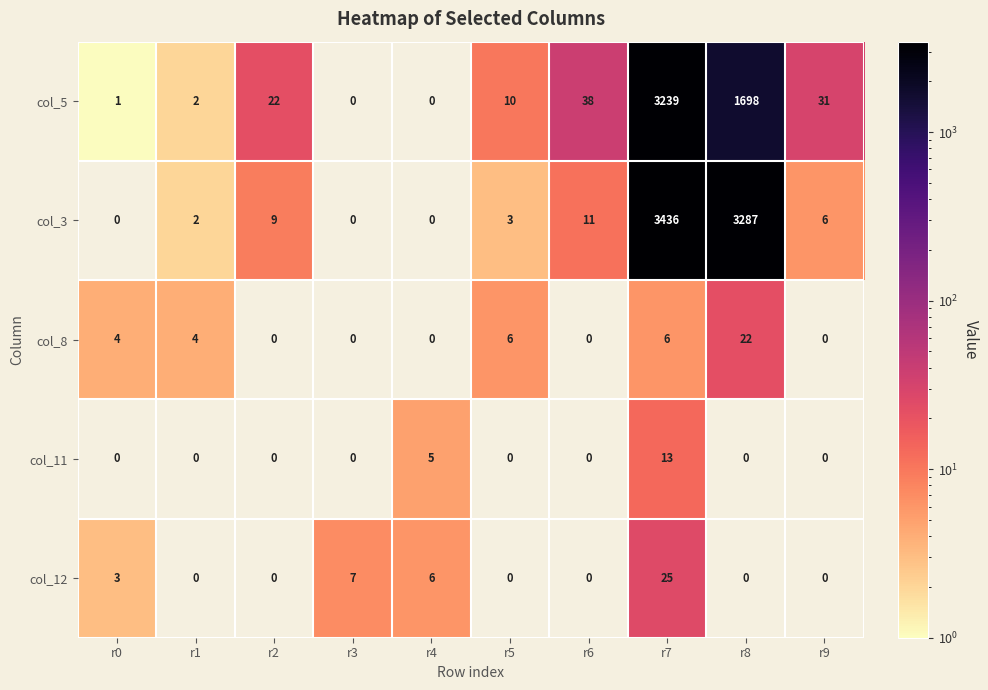

Which series has the largest total across all categories?

col_3